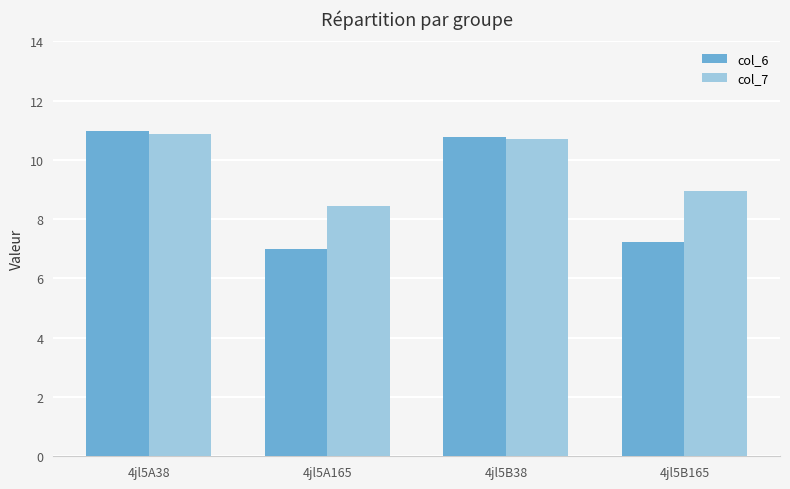

Where is col_6 nearest to the value 8?

4jl5B165